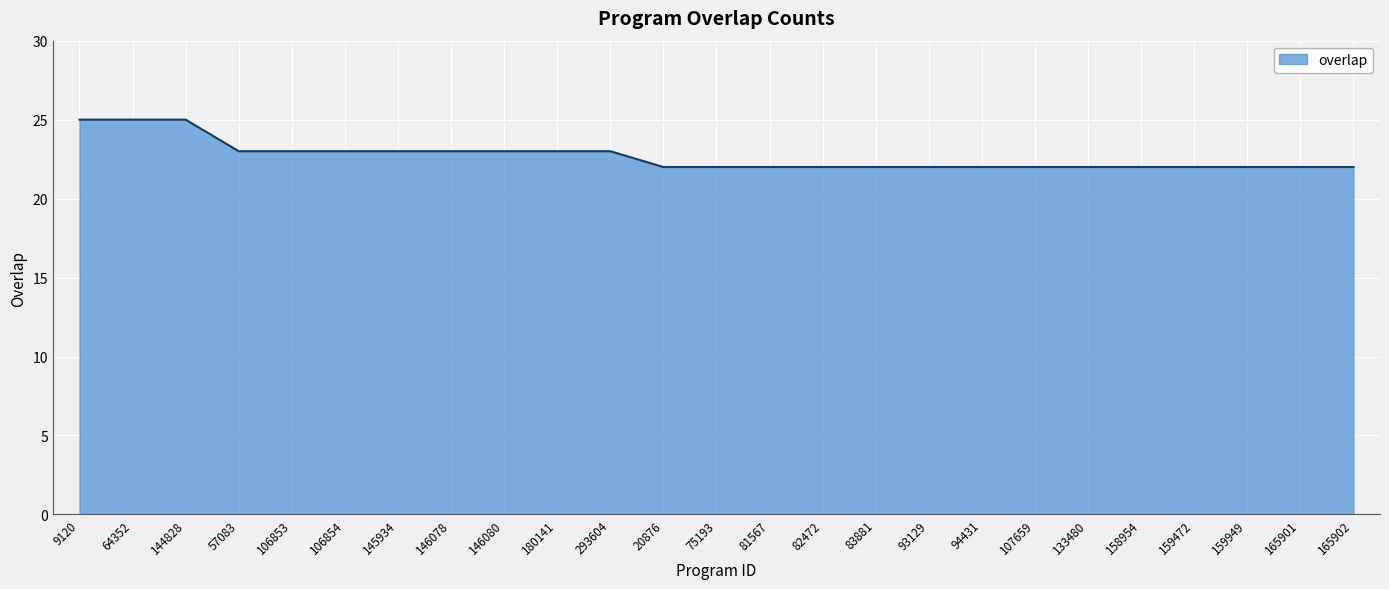

The value at 81567 is 29. True or false?

False